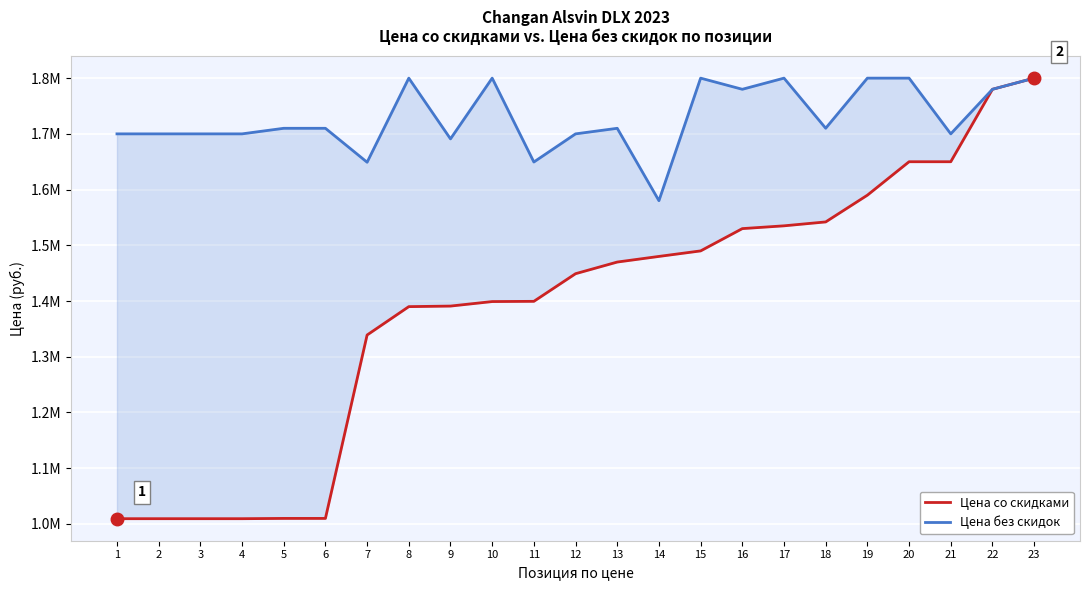

True or false: Цена без скидок and Цена со скидками intersect in this chart.

False